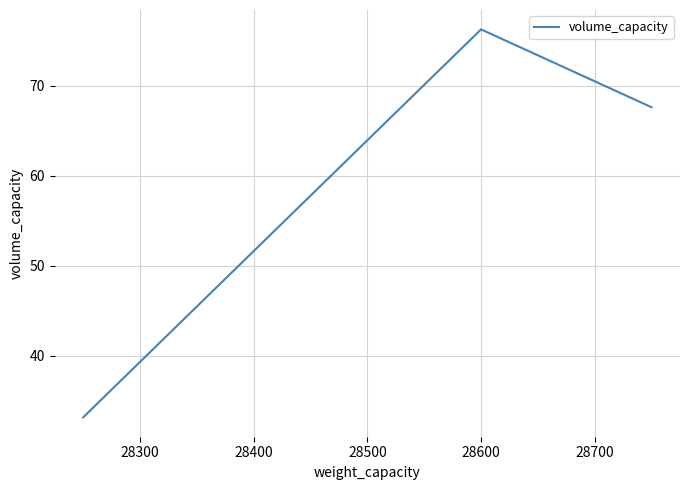

What is the average value?

59.0